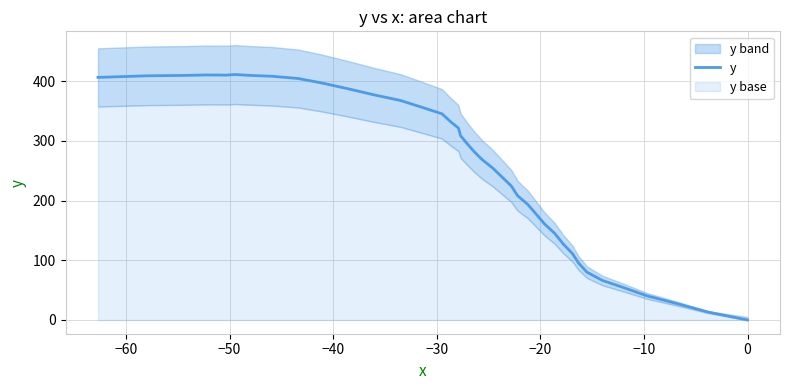

How many points are higher than both their immediate neighbors (excluding endpoints)?

2